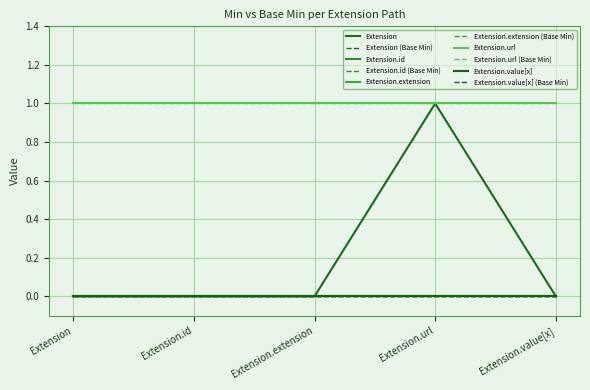

Does the chart display data point markers on the line(s)?

No